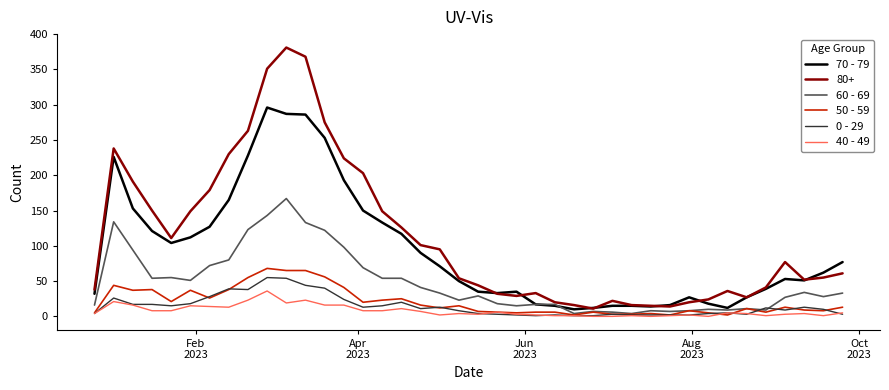

Which series has the largest range (max minus min)?

80+